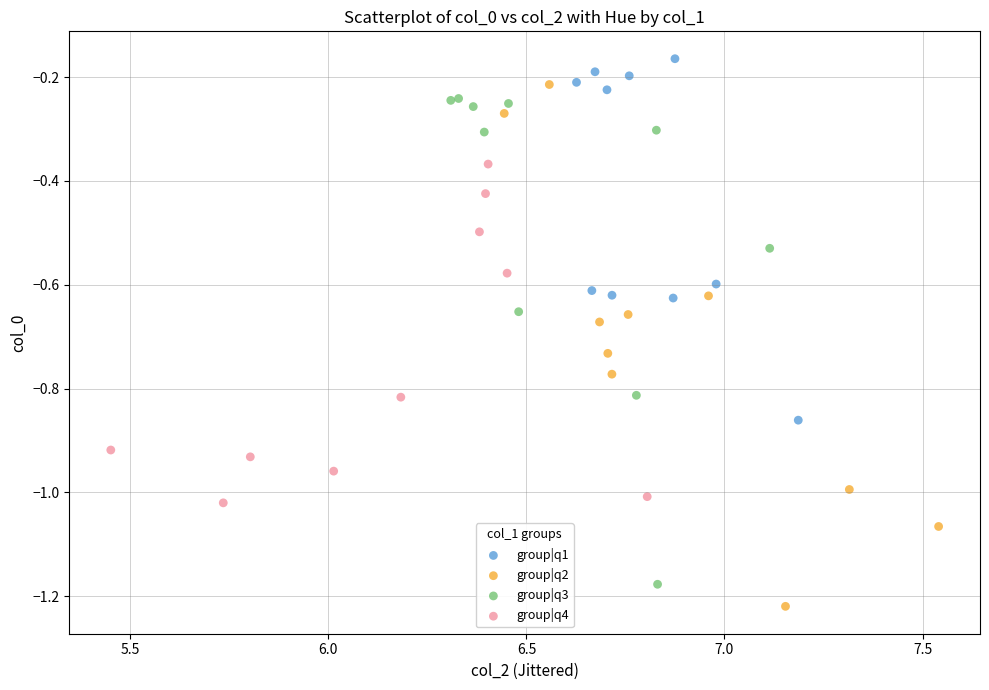

Which series contains the lowest Y value?

group|q2